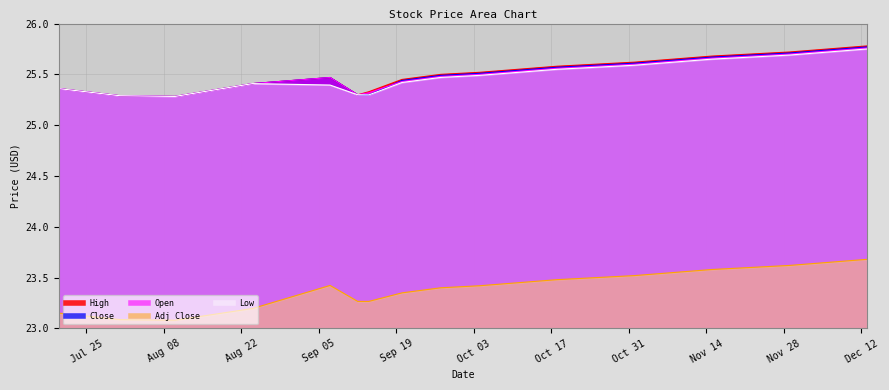

Which series has the largest total across all categories?

High